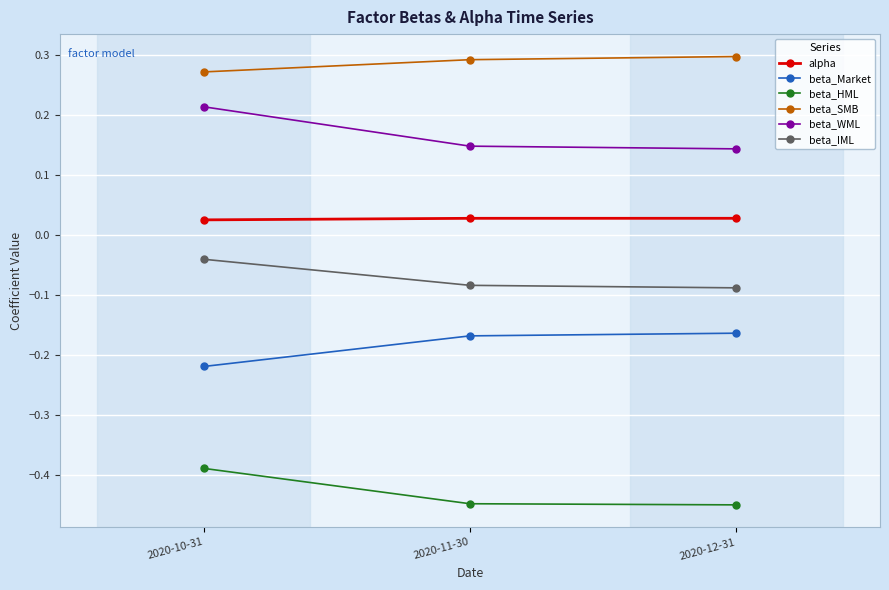

The beta_WML series shows 0.3 at 2020-10-31. True or false?

False